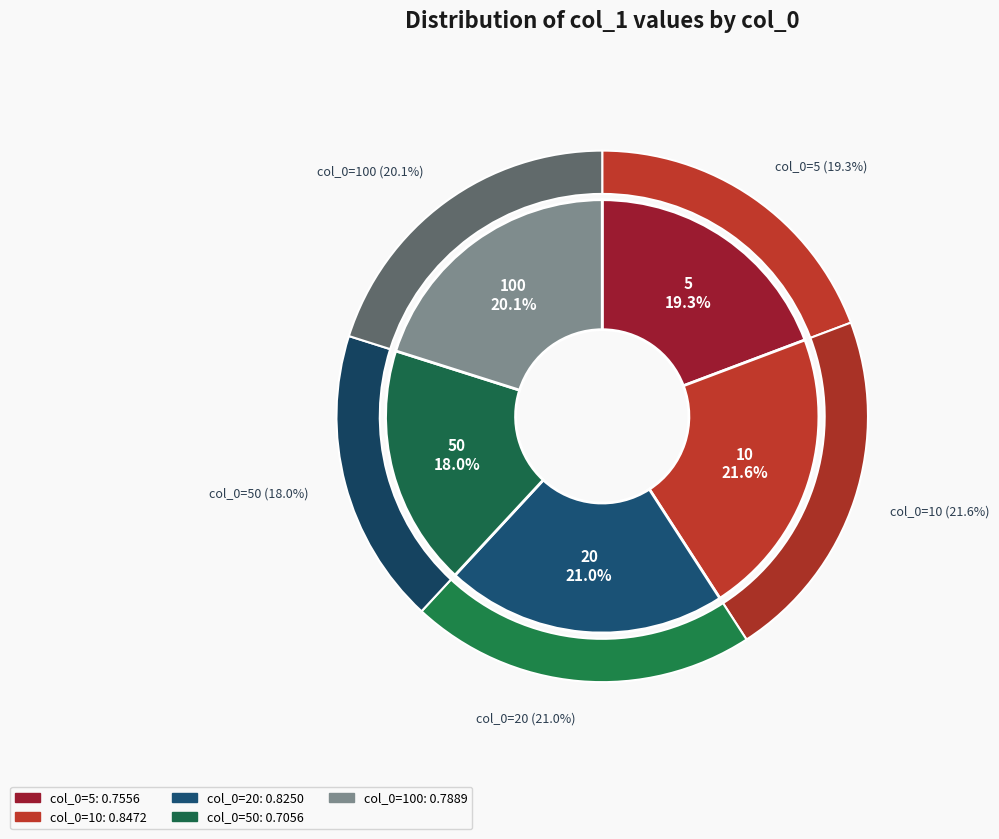

Is the sum of 50 and 100 greater than half?

No